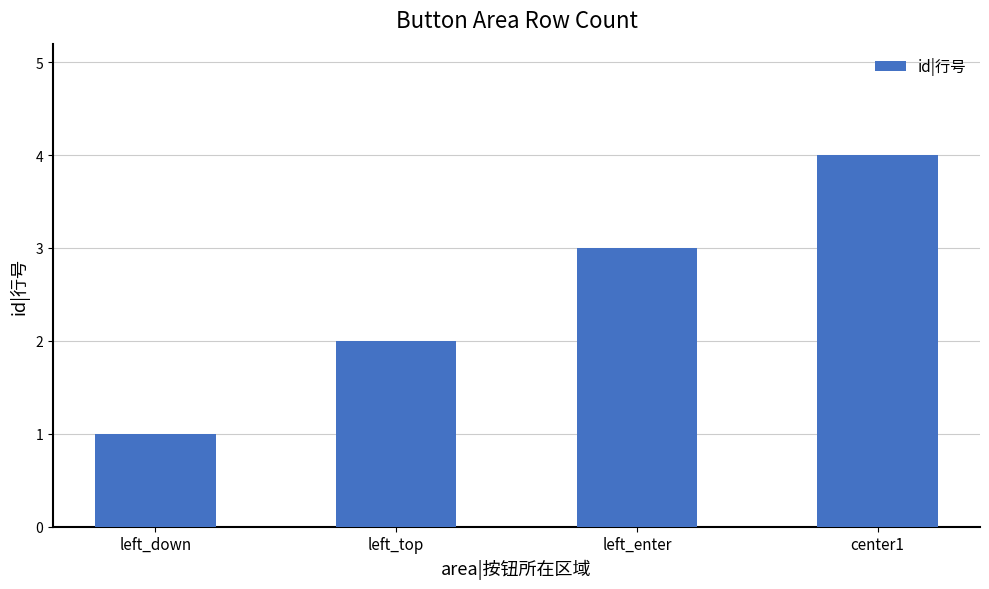

Rank the categories by value from lowest to highest.

left_down, left_top, left_enter, center1